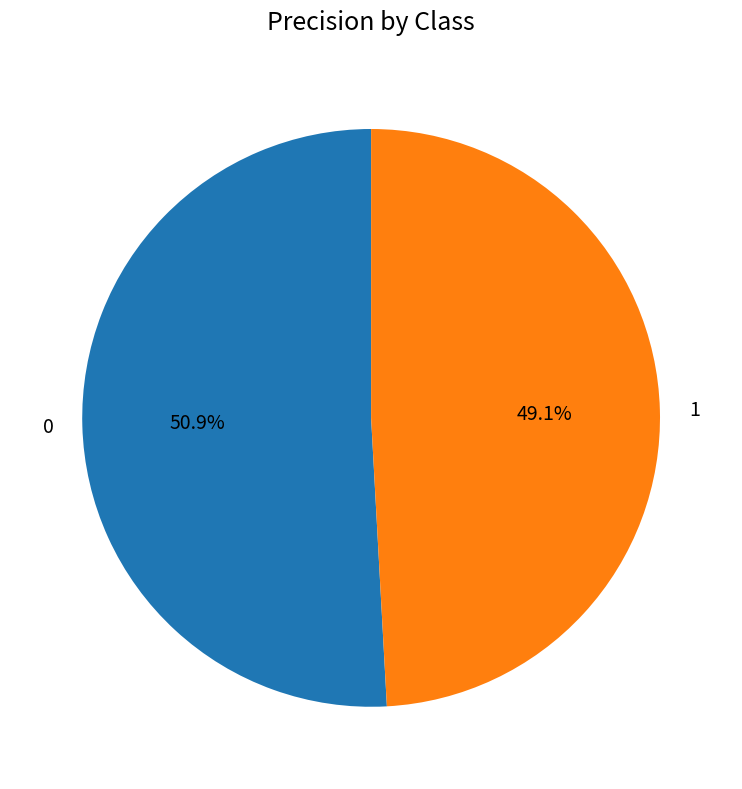

Is 0 the majority of the pie?

Yes